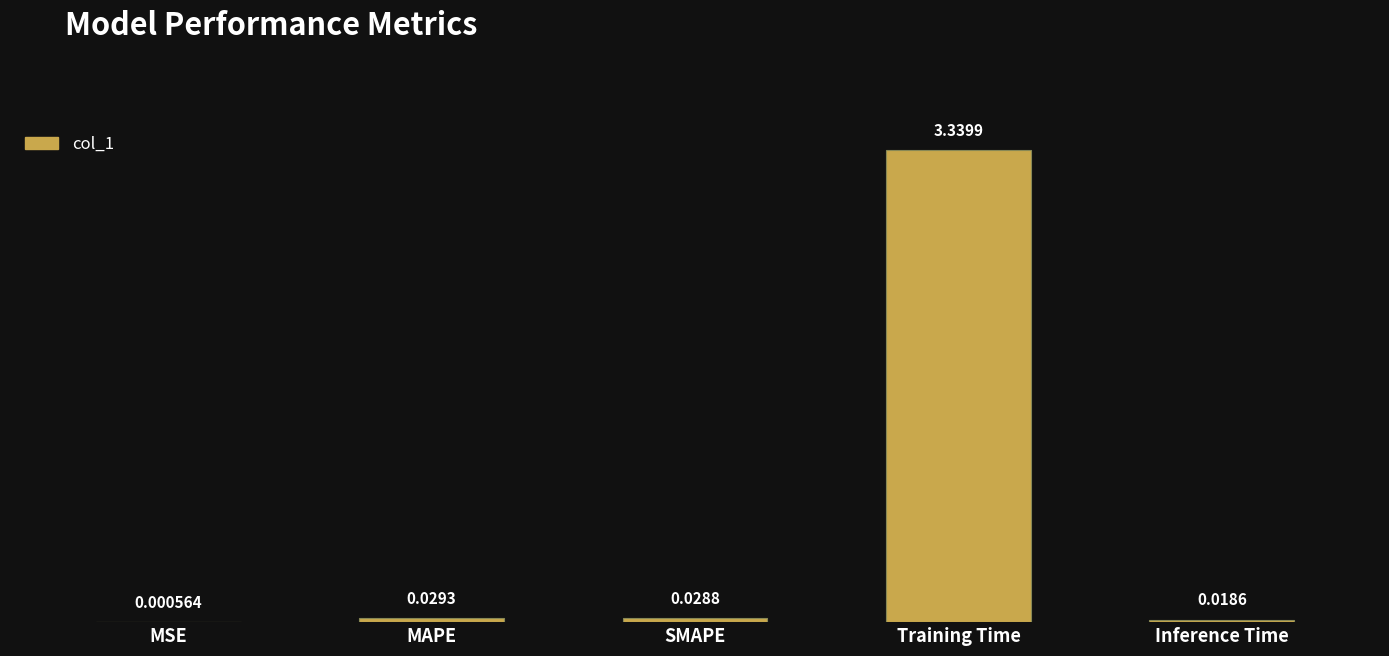

At which label is the value closest to 1?

MAPE